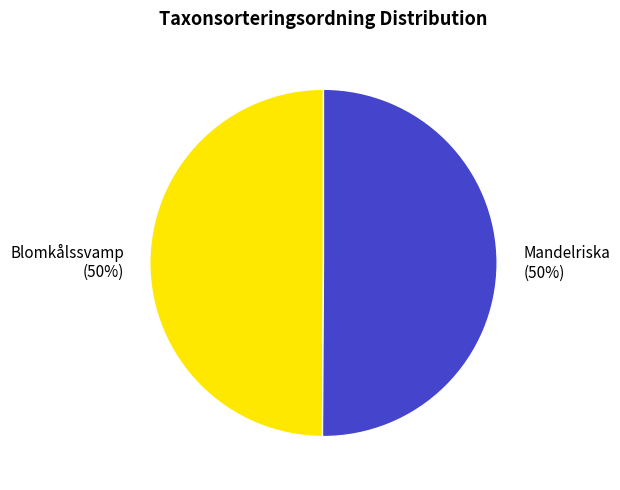

Count the number of slices in the pie.

2